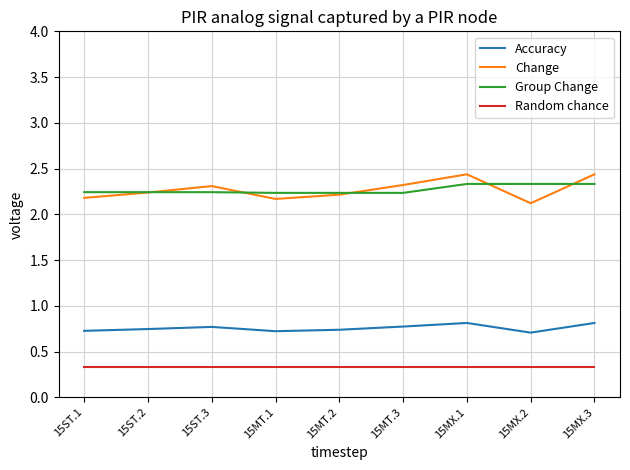

What position from the right is 15MT.1?

6